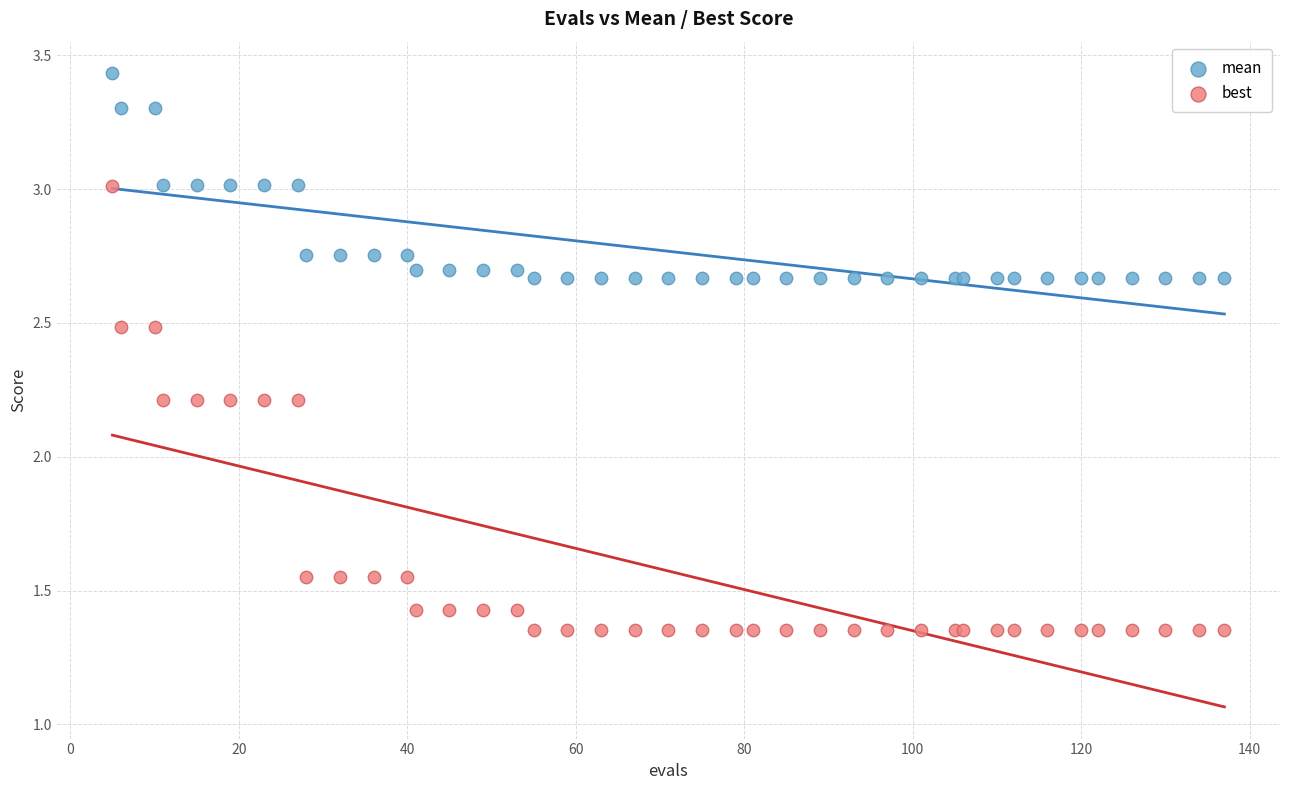

What are all the series names shown in the legend?

mean, best